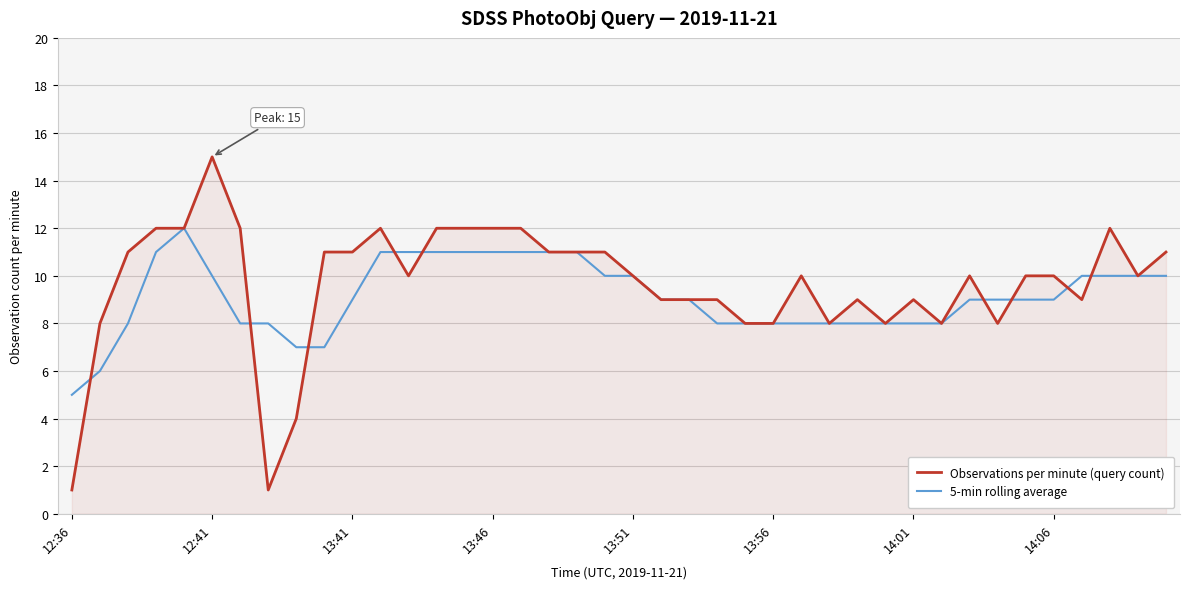

Which series has the widest spread of values?

Observations per minute (query count)